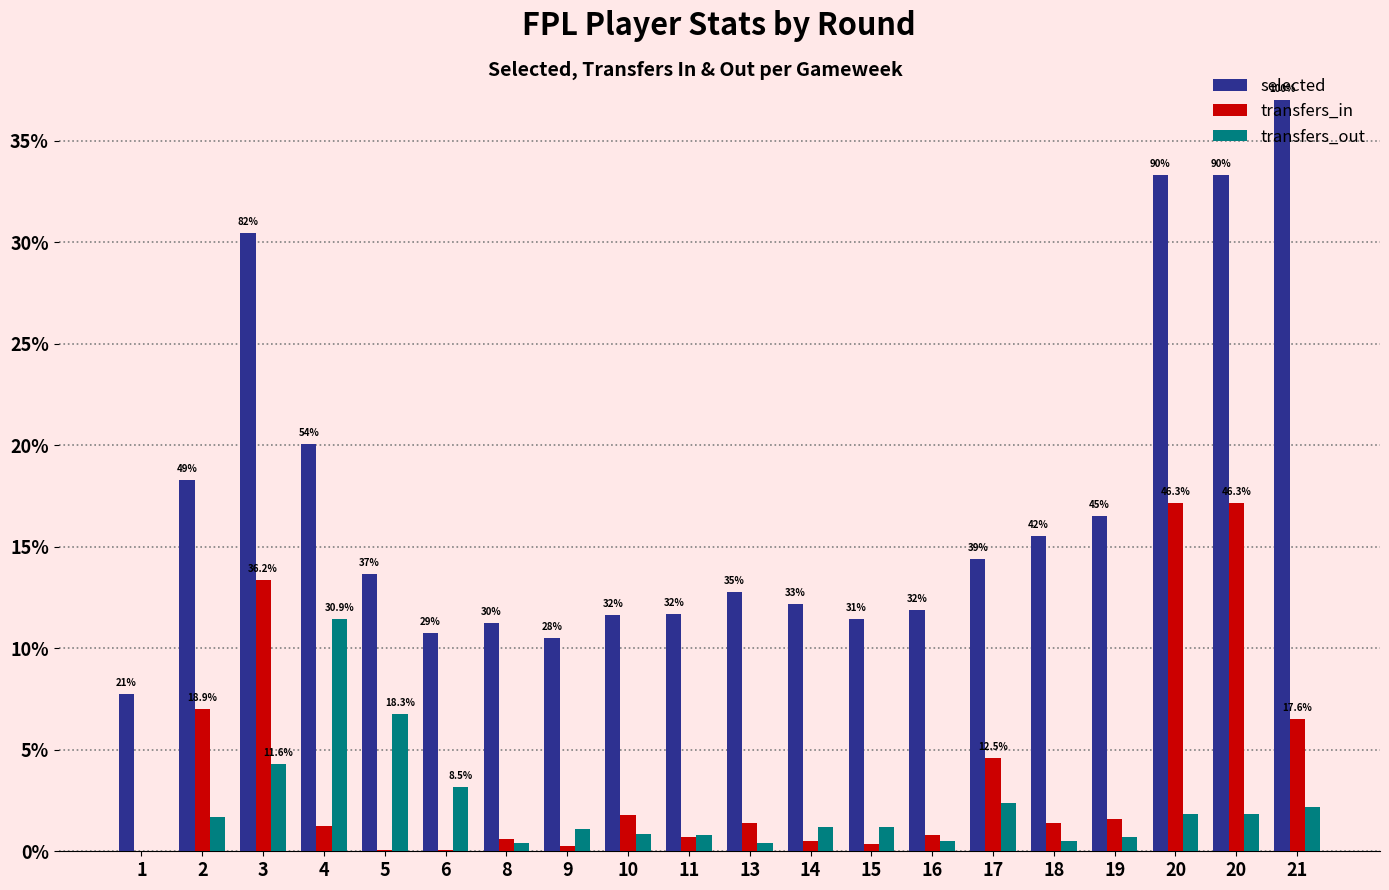

Reading left to right, transcribe all the data shown in this chart.

selected: 1=7.7	2=18.3	3=30.4	4=20.1	5=13.7	6=10.7	8=11.2	9=10.5	10=11.7	11=11.7	13=12.8	14=12.2	15=11.5	16=11.9	17=14.4	18=15.5	19=16.5	20=33.3	20=33.3	21=37.0
transfers_in: 1=0.0	2=7.0	3=13.4	4=1.2	5=0.1	6=0.1	8=0.6	9=0.3	10=1.8	11=0.7	13=1.4	14=0.5	15=0.3	16=0.8	17=4.6	18=1.4	19=1.6	20=17.1	20=17.1	21=6.5
transfers_out: 1=0.0	2=1.7	3=4.3	4=11.4	5=6.8	6=3.1	8=0.4	9=1.1	10=0.9	11=0.8	13=0.4	14=1.2	15=1.2	16=0.5	17=2.4	18=0.5	19=0.7	20=1.8	20=1.8	21=2.2